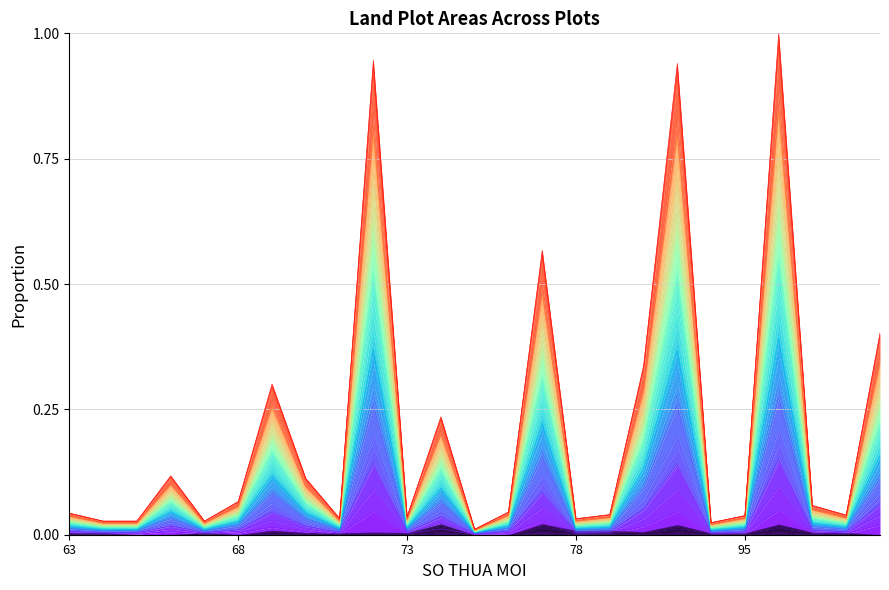

What is the difference between the maximum and second lowest values?

0.6